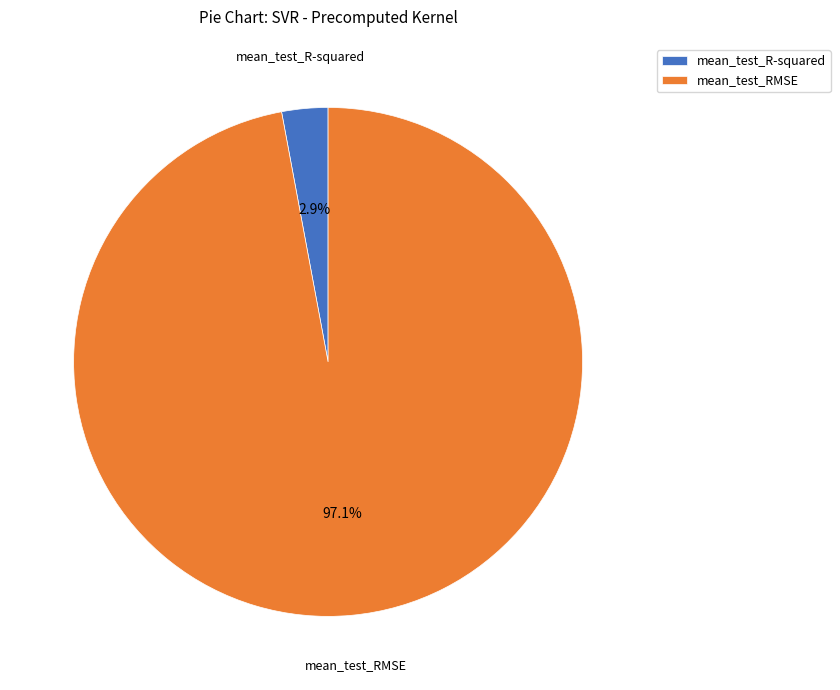

What percentage is the mean_test_RMSE slice, to the nearest percent?

97%